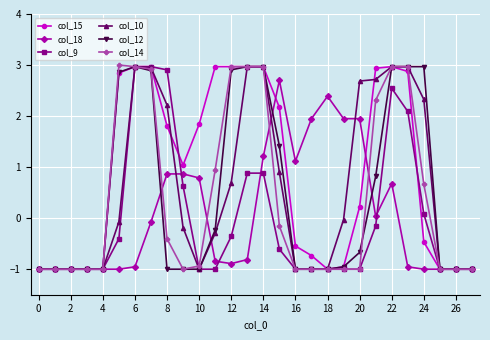

What is the minimum value shown in the chart?

-1.0